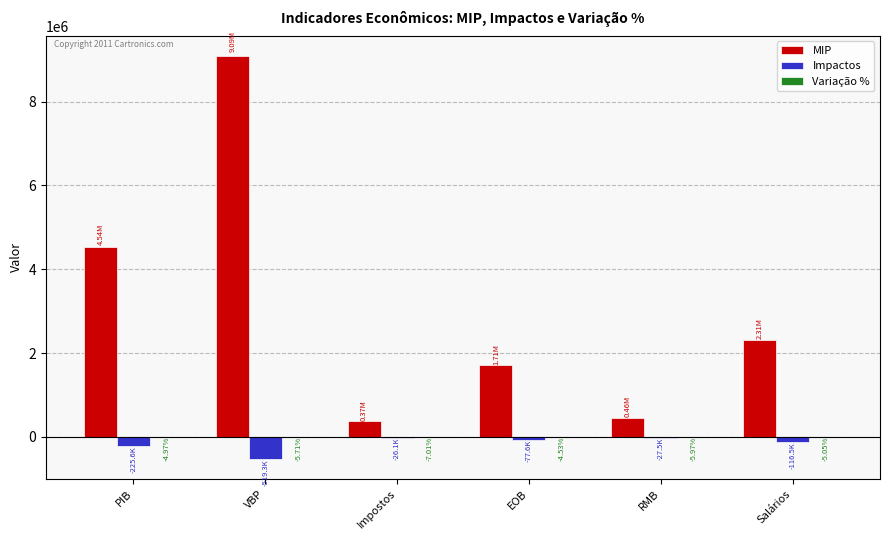

Which series changed the most between VBP and Impostos?

MIP